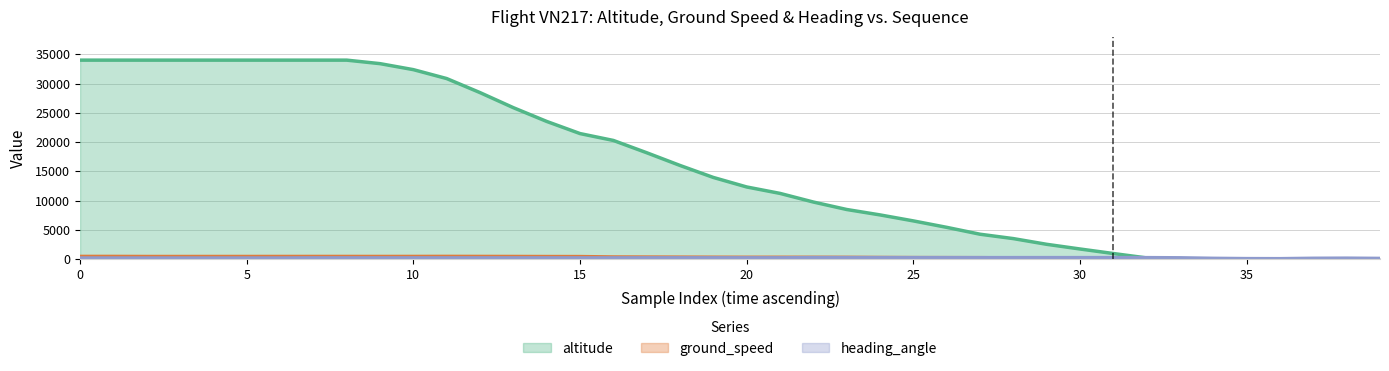

What is the difference between the highest and lowest values at 8?

33796